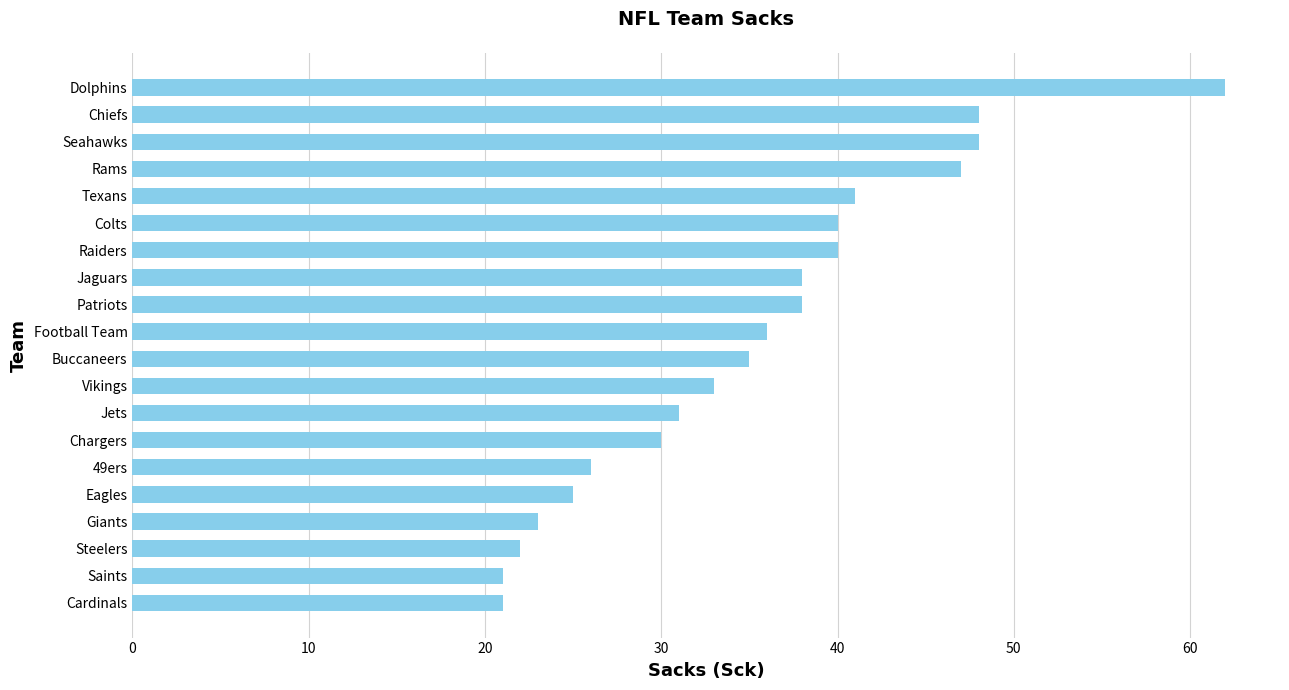

The value at 49ers is 15. True or false?

False